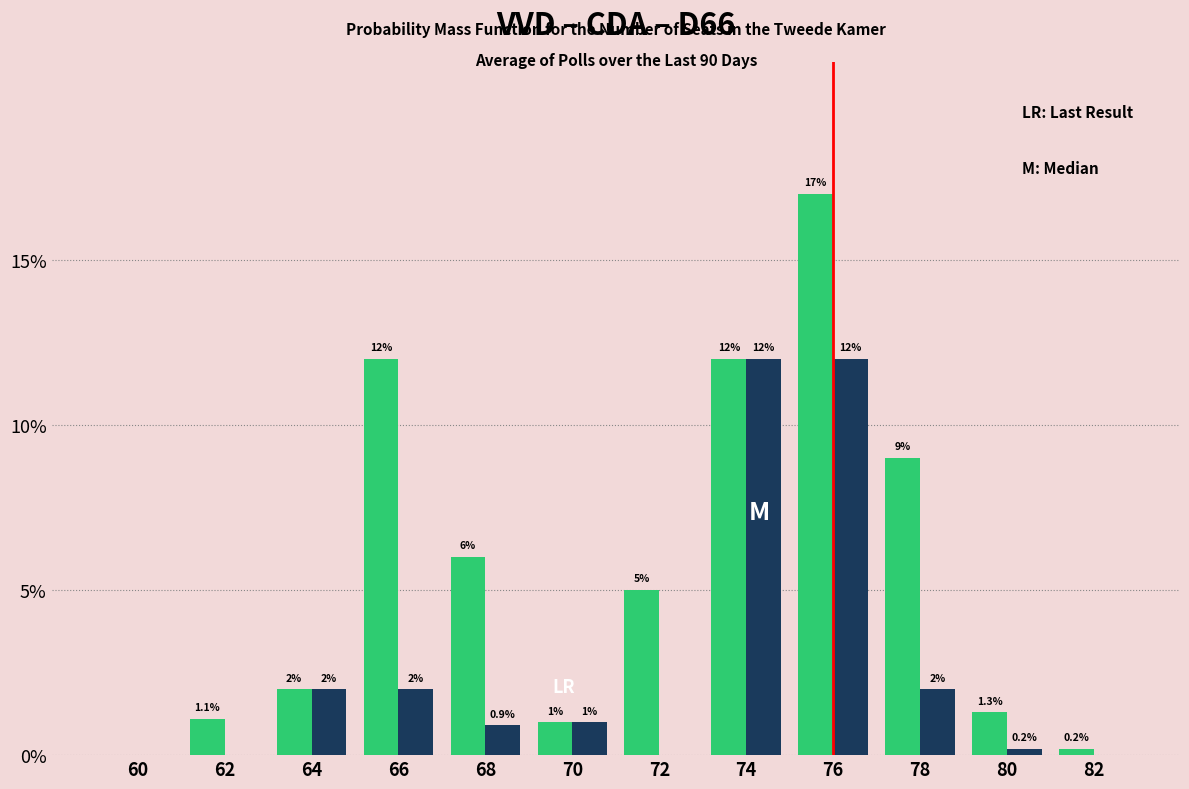

At which category does the chart reach its peak across all series?

76